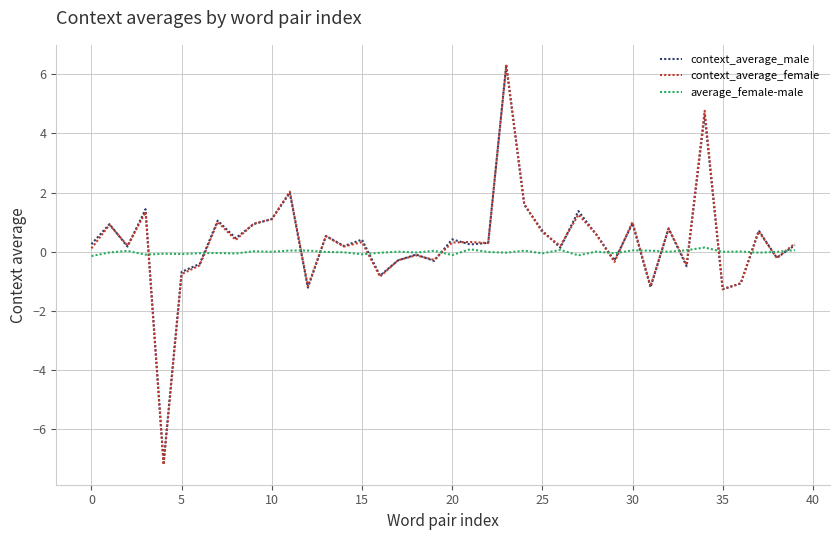

Which series has the widest spread of values?

context_average_female